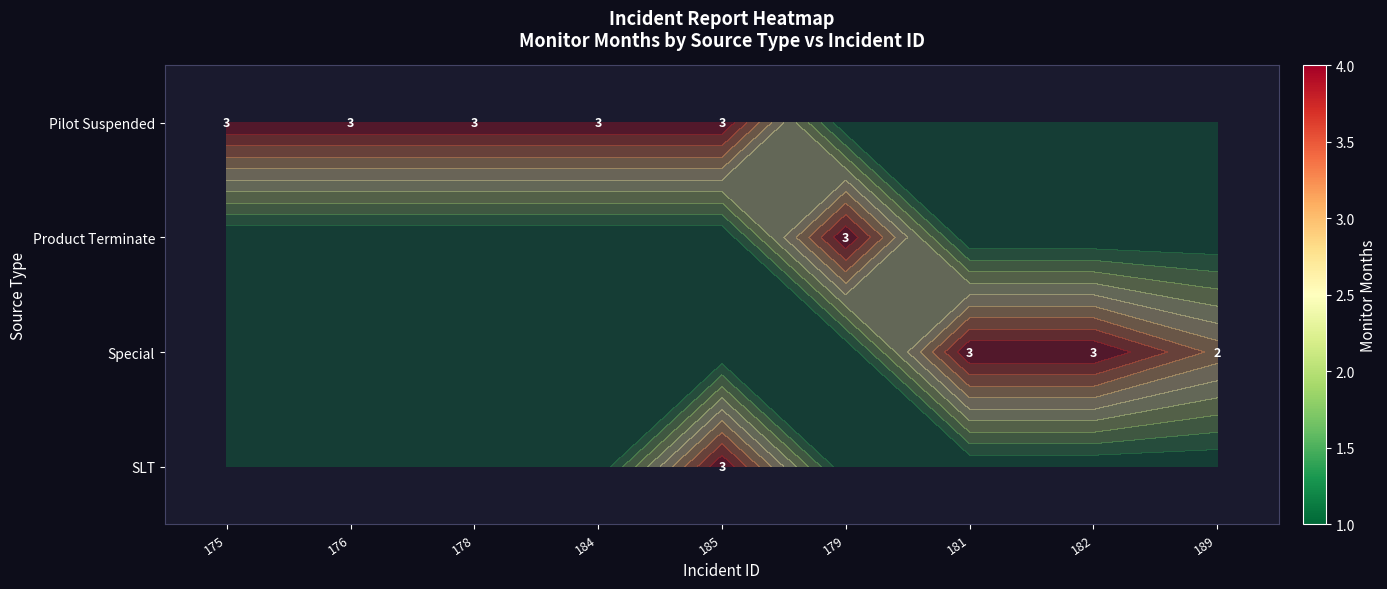

How many data points does each series have?

9